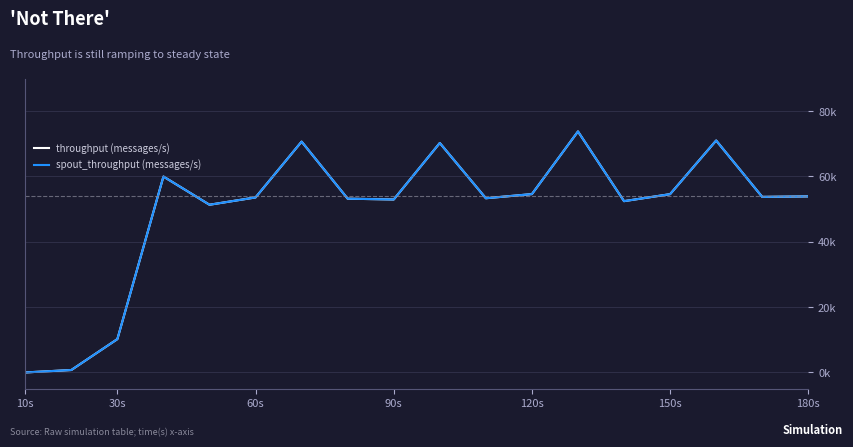

Is this an area chart (filled region under the line)?

No